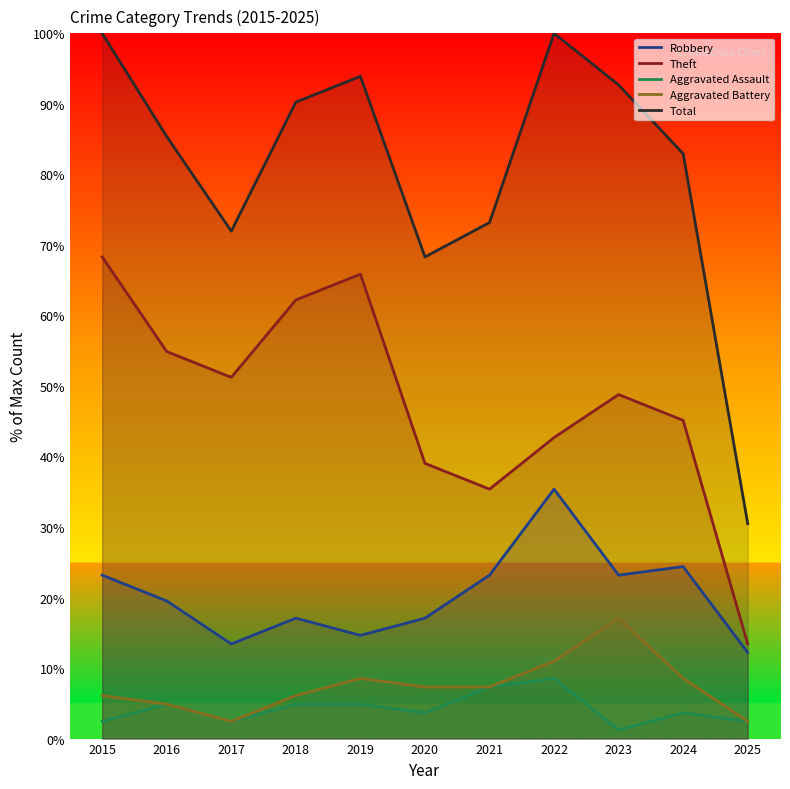

Which series has the widest spread of values?

Total